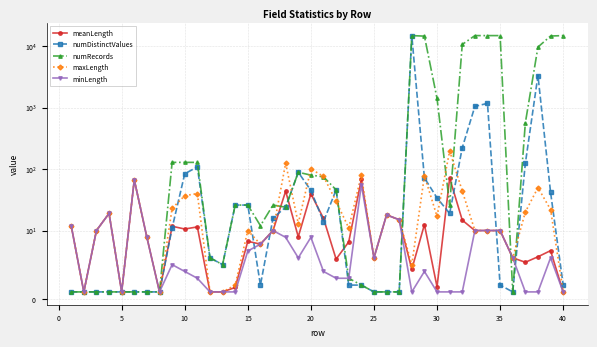

How many lines are shown in the chart?

5